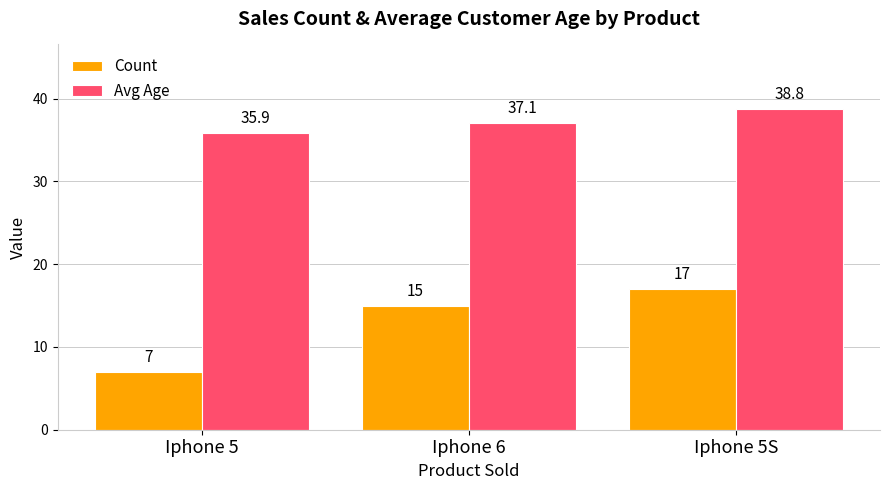

Reading right to left, list all the values displayed in this chart.

Count: Iphone 5S=17.0	Iphone 6=15.0	Iphone 5=7.0
Avg Age: Iphone 5S=38.8	Iphone 6=37.1	Iphone 5=35.9